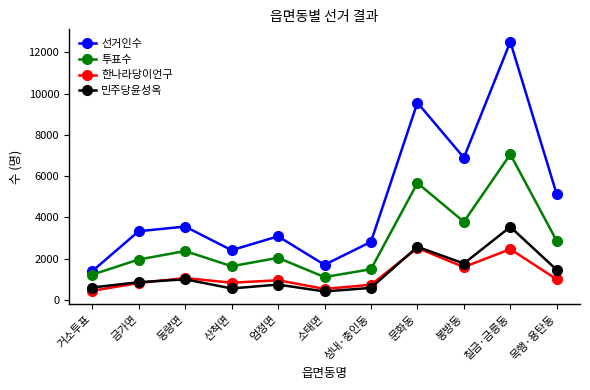

What is the smallest value displayed?

413